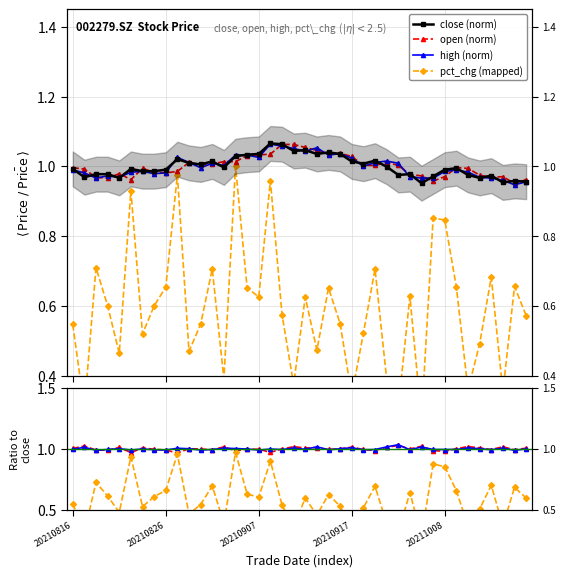

What is the value of the pct_chg point at the 24th from the left?

0.5